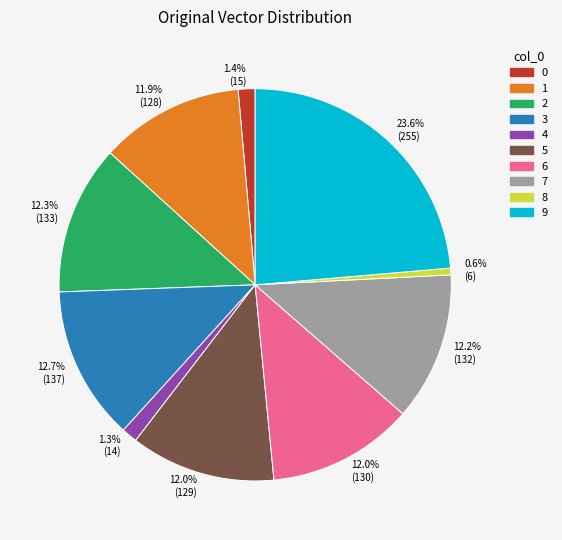

Which has a higher value, 1 or 3?

3